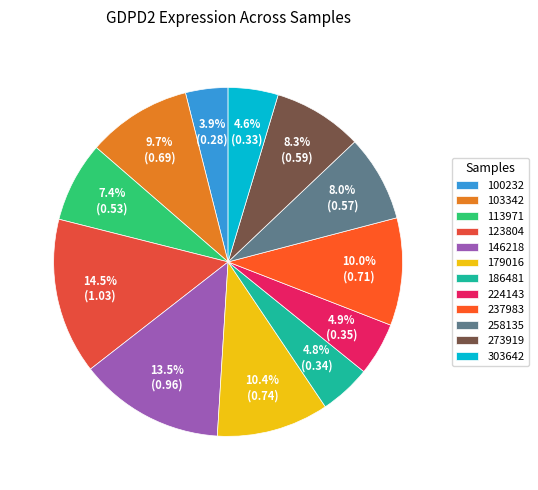

To the nearest percent, what portion does 100232 represent?

4%